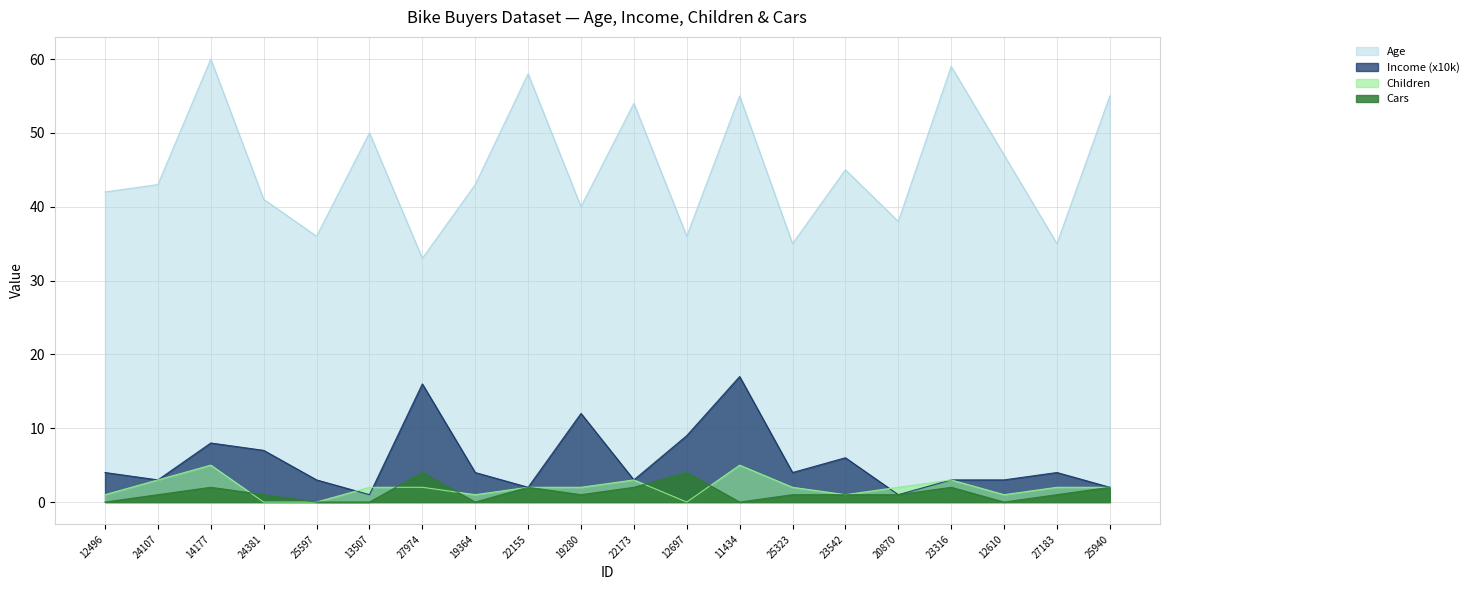

What is the value of the Cars point at the 9th from the left?

2